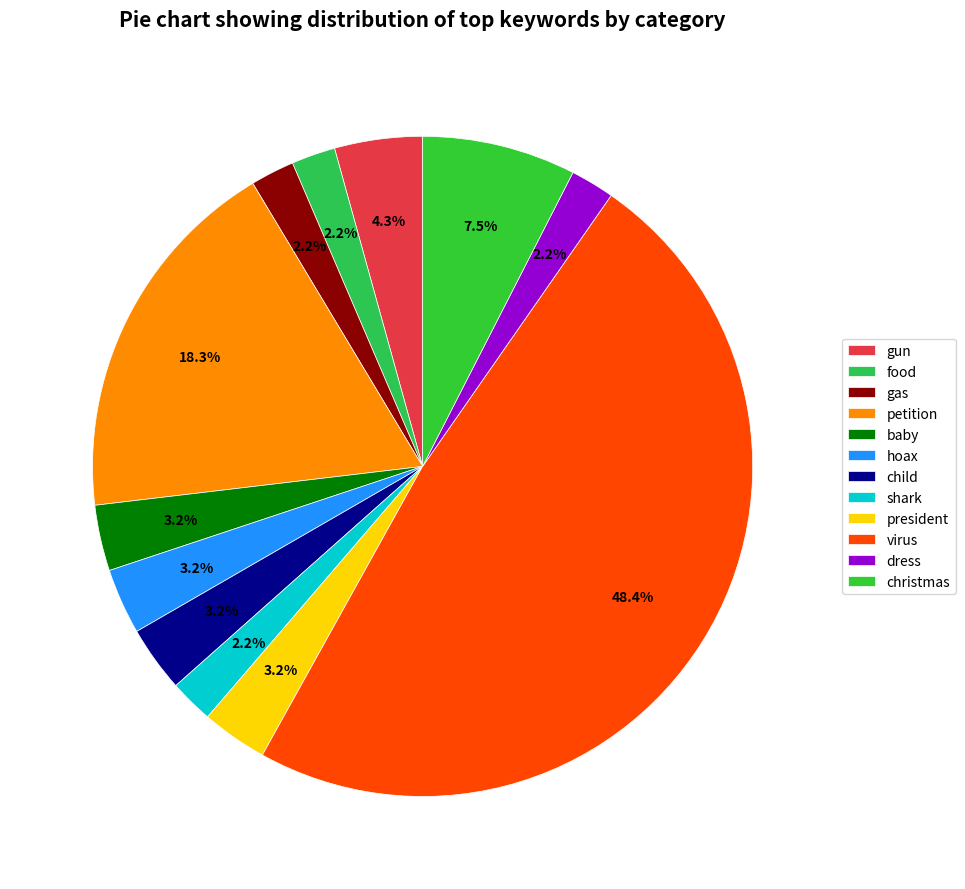

Rank the categories by value from highest to lowest.

virus, petition, christmas, gun, baby, hoax, child, president, food, gas, shark, dress